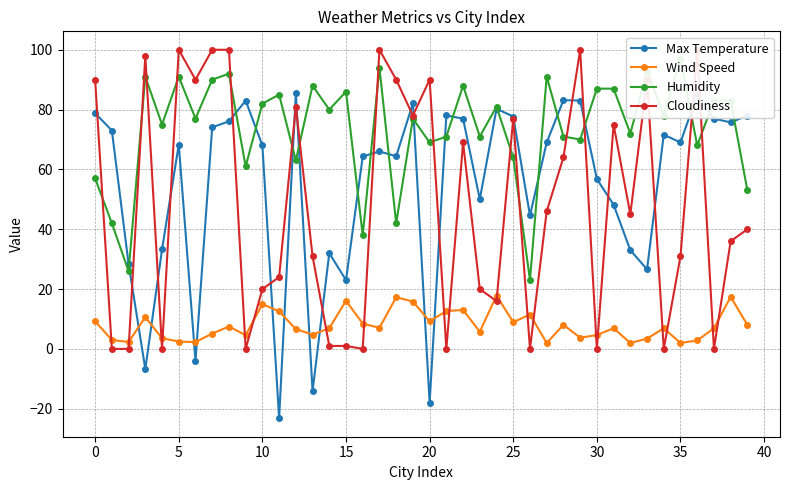

Which series ends up on top after the final intersection of Wind Speed and Max Temperature?

Max Temperature